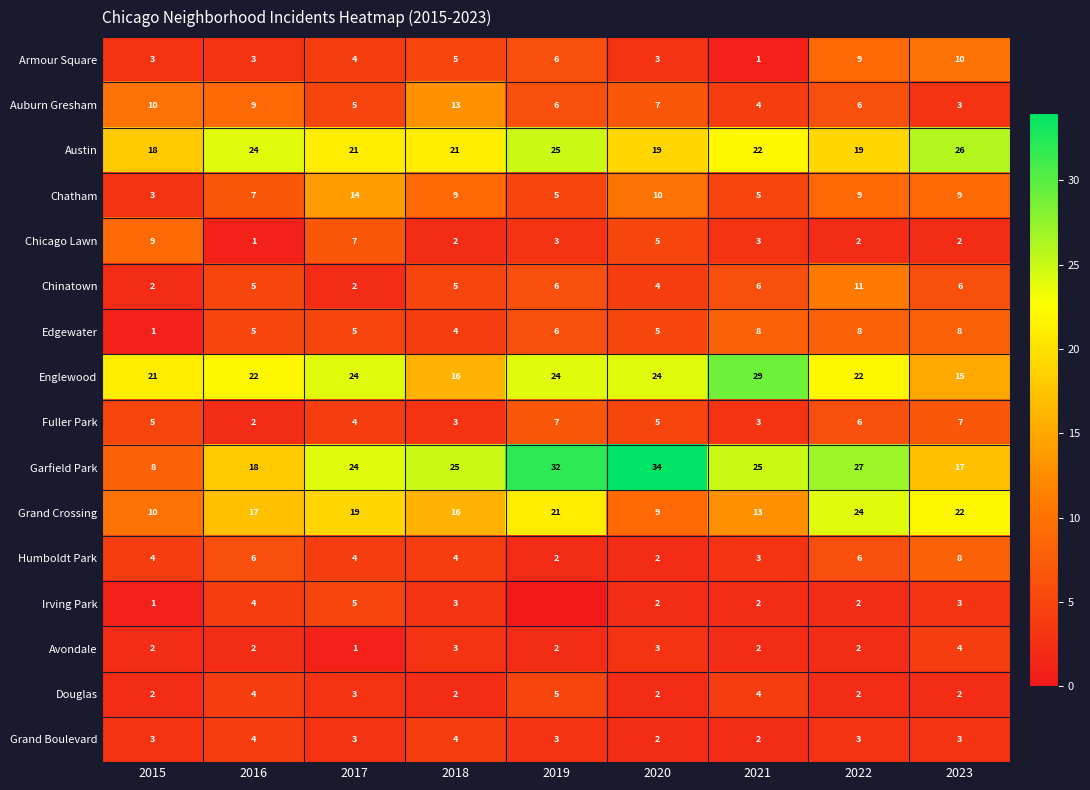

What is the highest value of the Chinatown series?

11